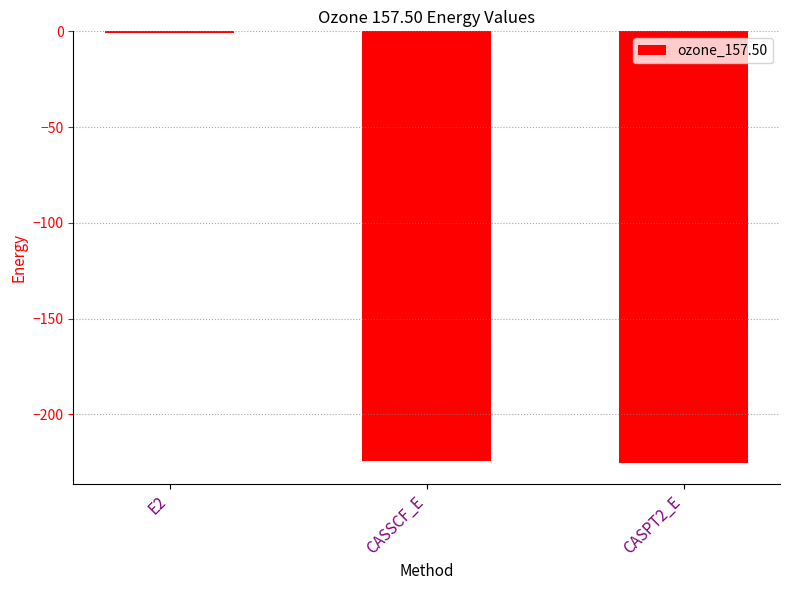

What is the maximum value shown in the chart?

-0.7